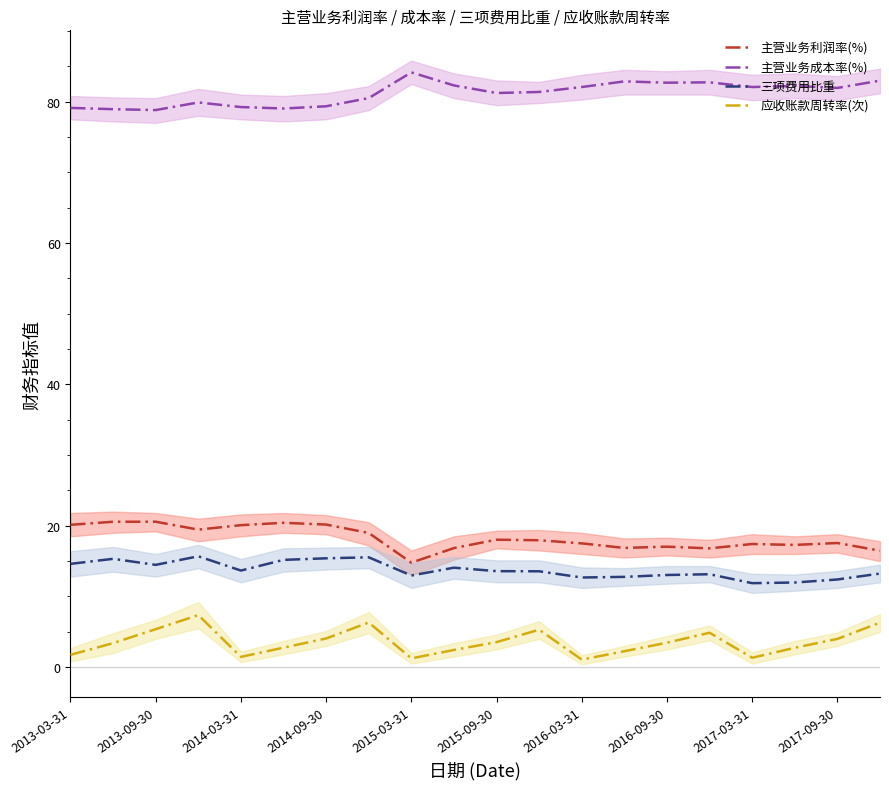

True or false: 主营业务成本率(%) and 三项费用比重 intersect in this chart.

False